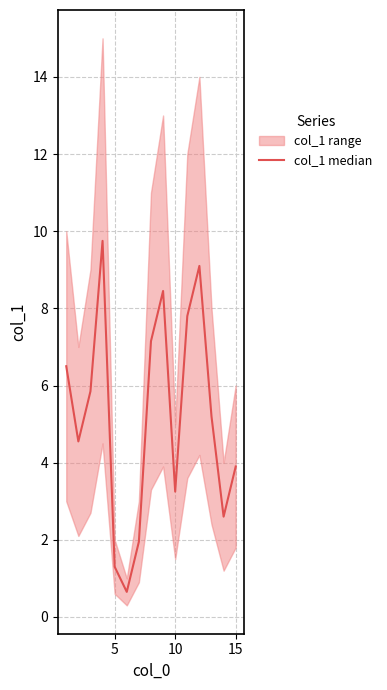

What is the minimum value shown in the chart?

0.7